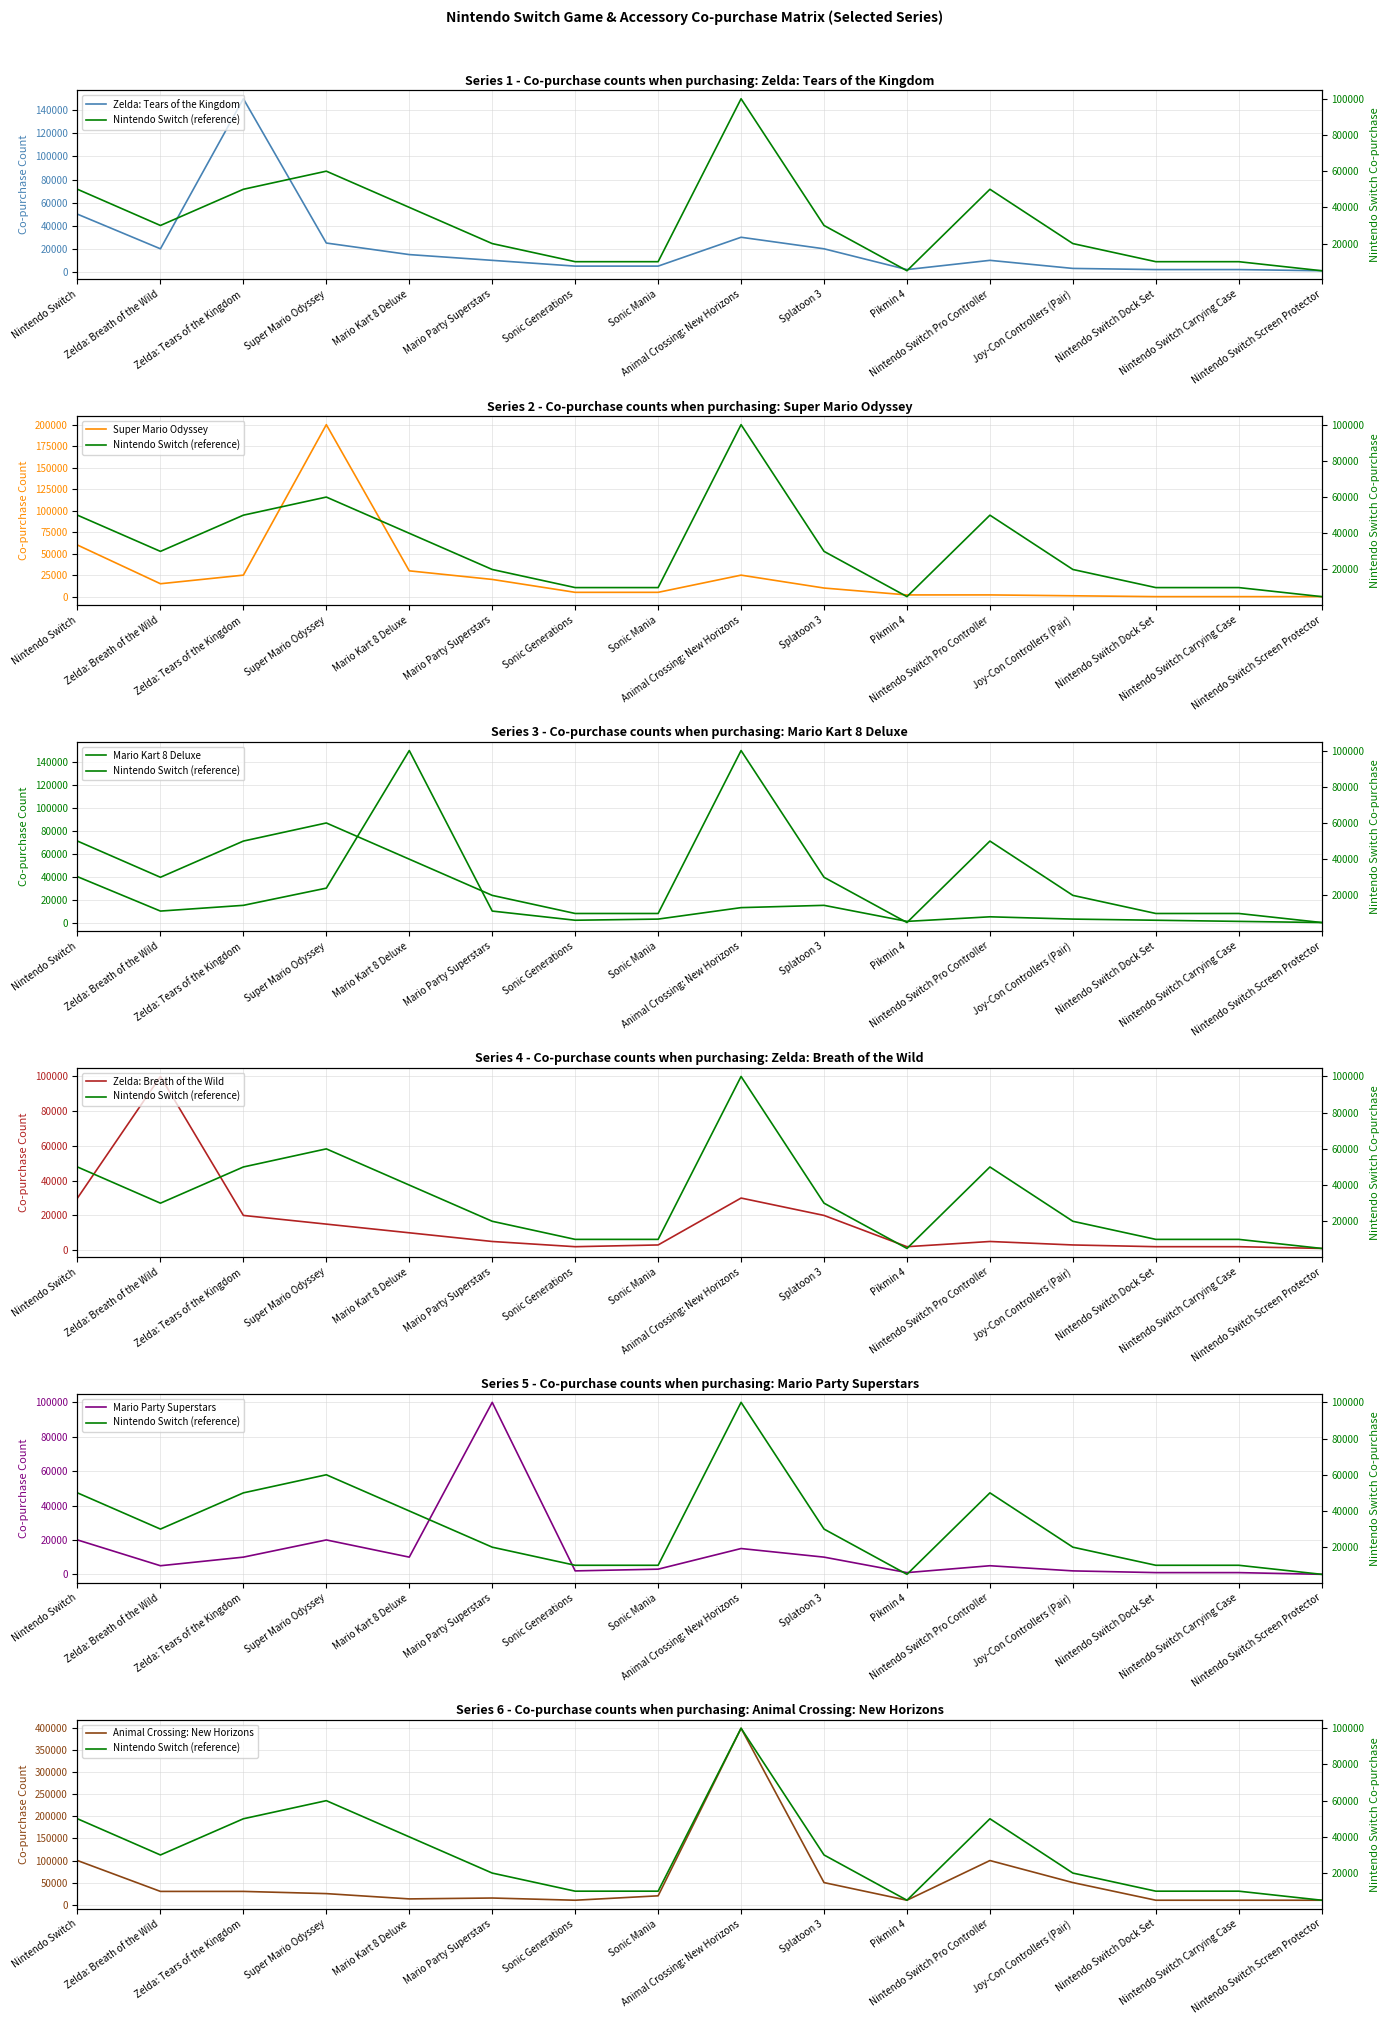

At which category does Super Mario Odyssey reach its first local peak?

Super Mario Odyssey